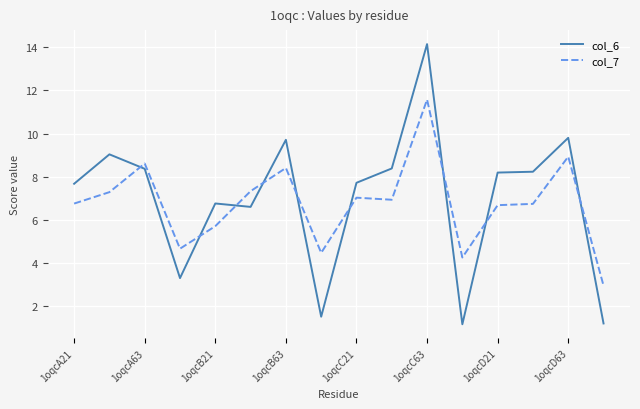

What is the average value of the col_7 series?

6.8